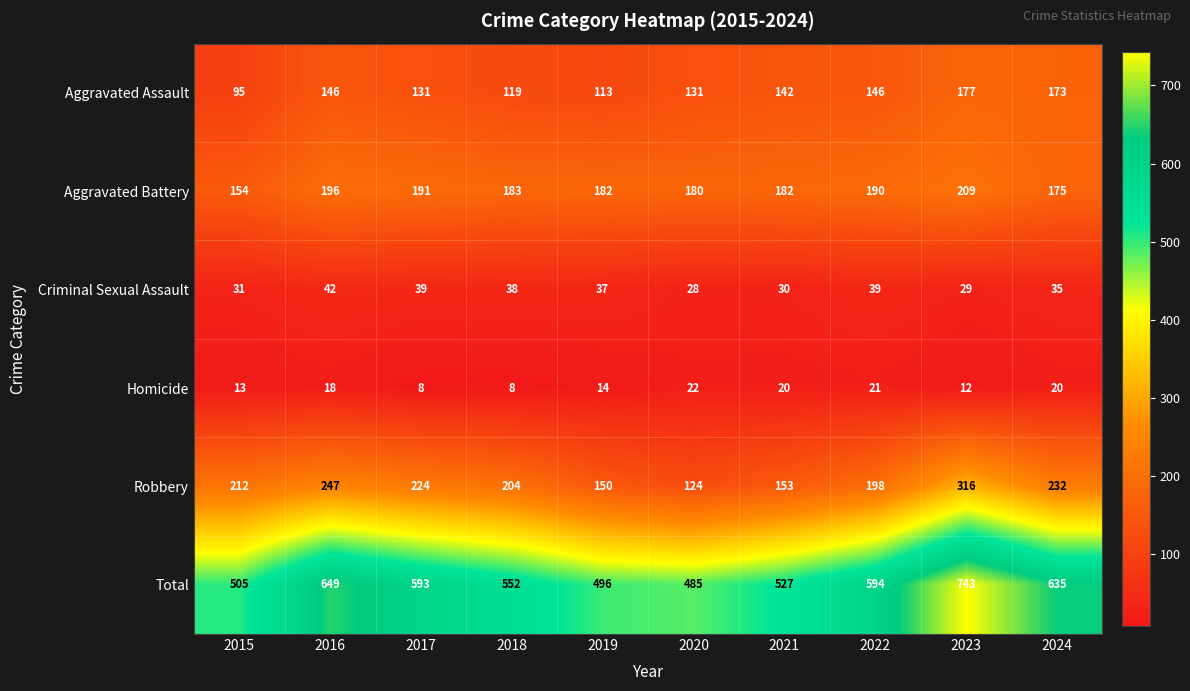

The value of Total at 2019 is 496. True or false?

True